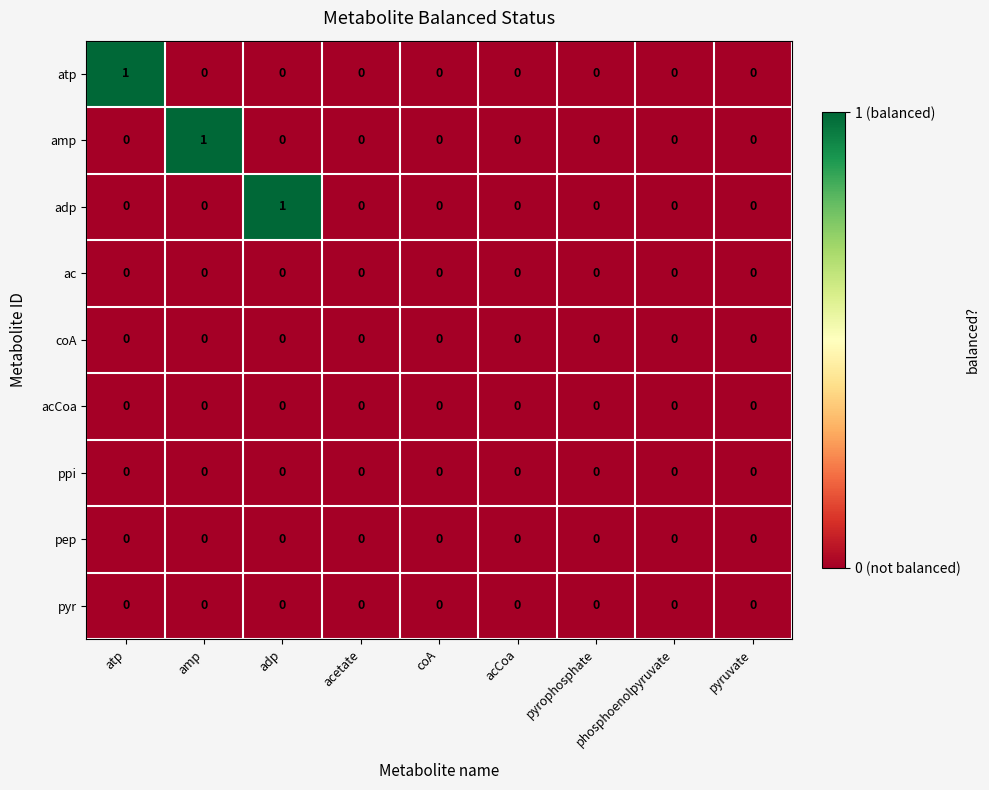

Is it true that pep equals 0 at phosphoenolpyruvate?

True